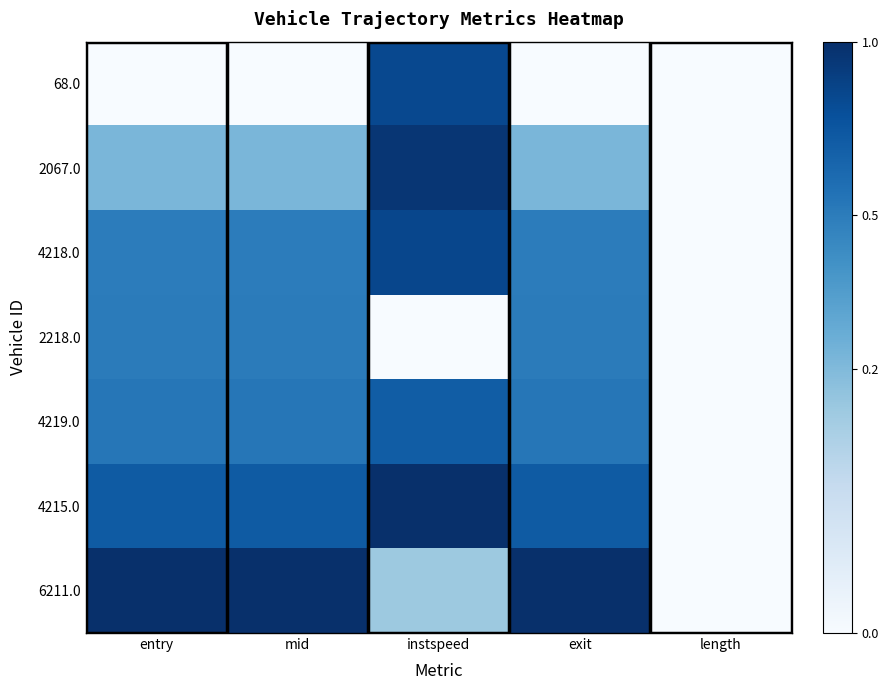

What is the difference between the highest and lowest values at mid?

1.0